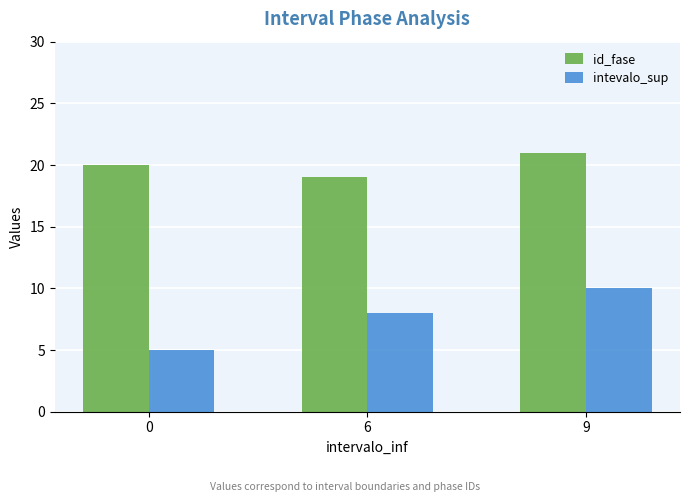

What is the sum of the intevalo_sup values at 6 and 0?

13